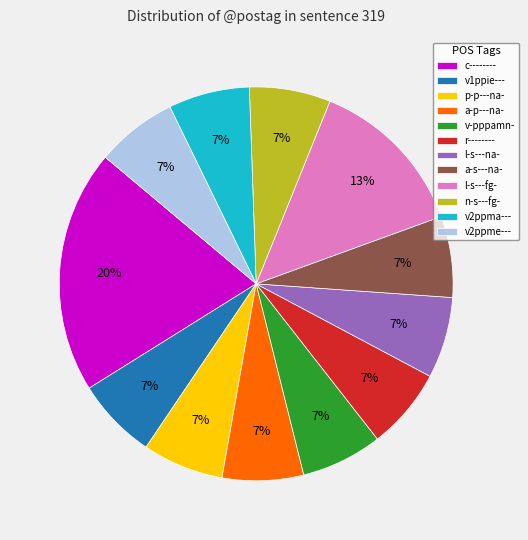

What is the ratio of the value at a-s---na- to the value at v2ppme---?

1.0